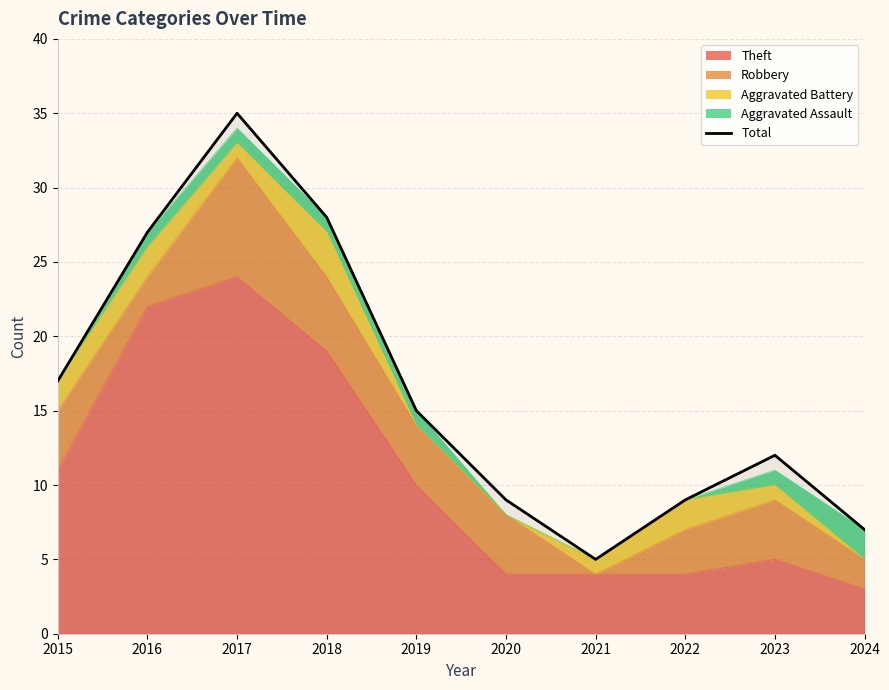

Which category has the highest value across all series?

2017